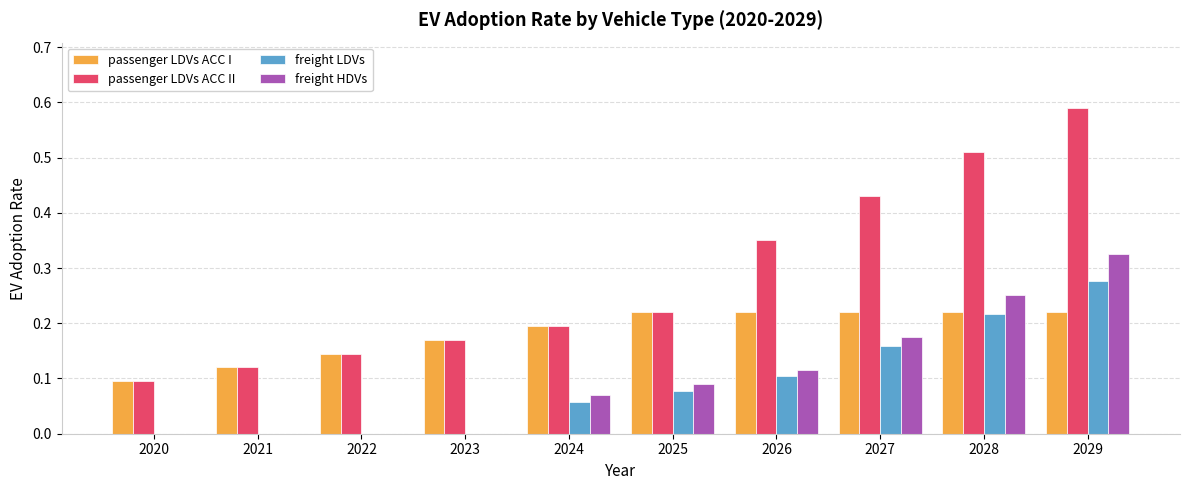

At which label is passenger LDVs ACC I closest to 0?

2020